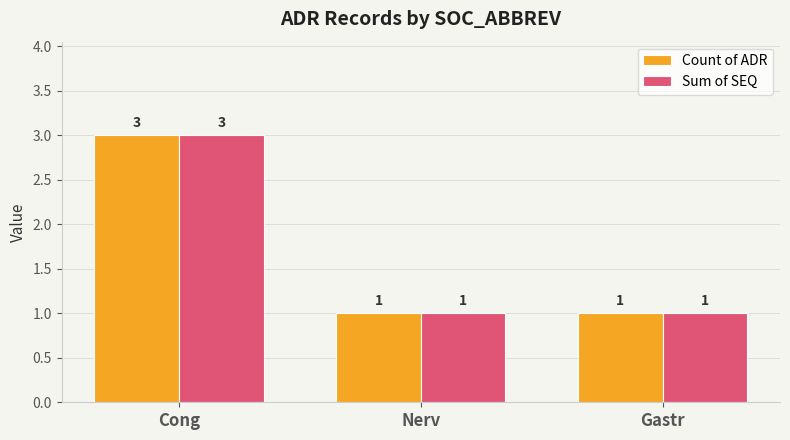

At which label does Sum of SEQ reach its peak?

Cong